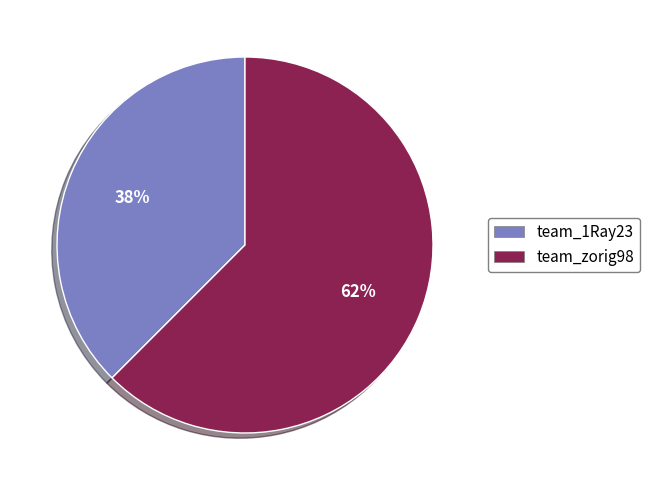

Is the sum of team_zorig98 and team_1Ray23 greater than half?

Yes